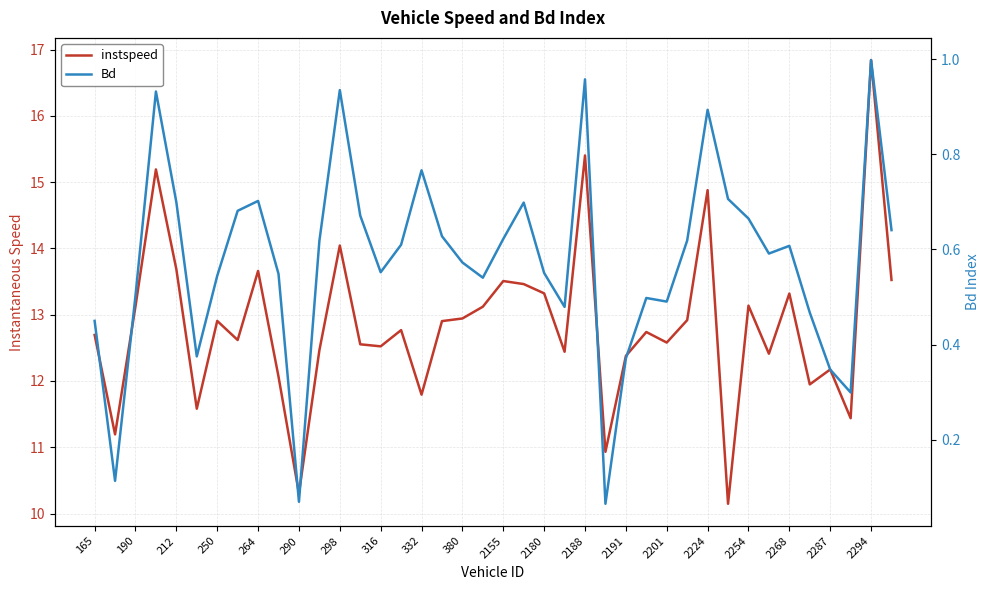

At how many categories does at least one series exceed 13?

15